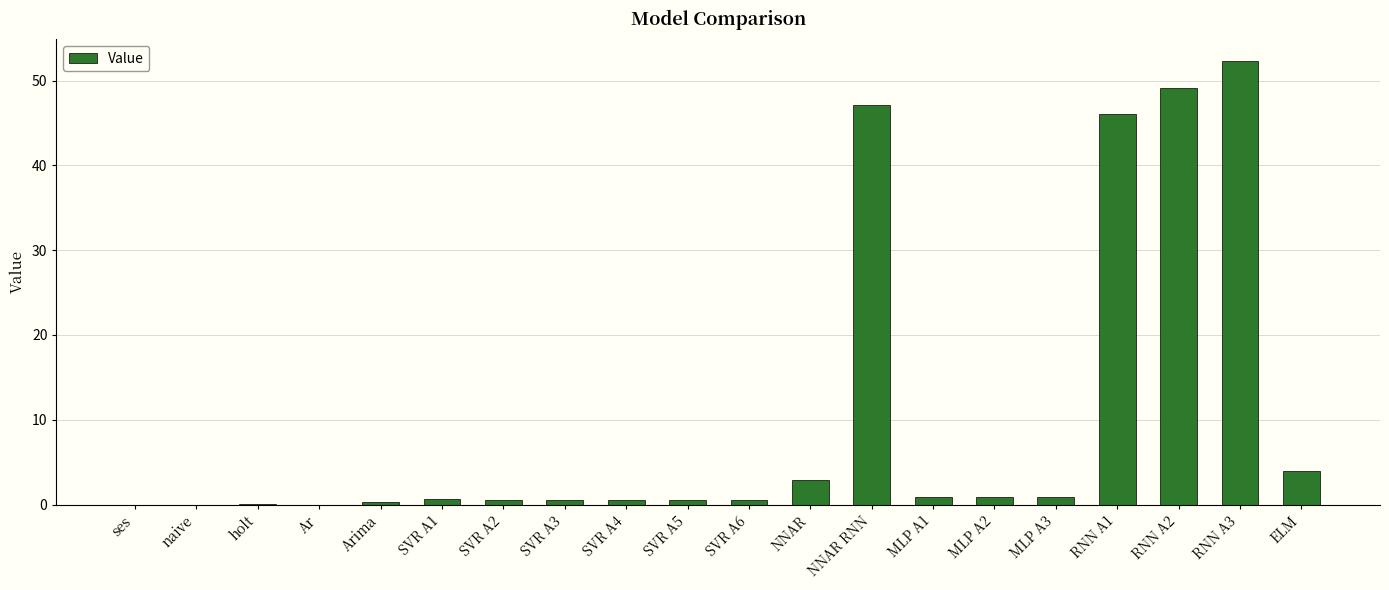

Does the chart contain stacked bars?

No